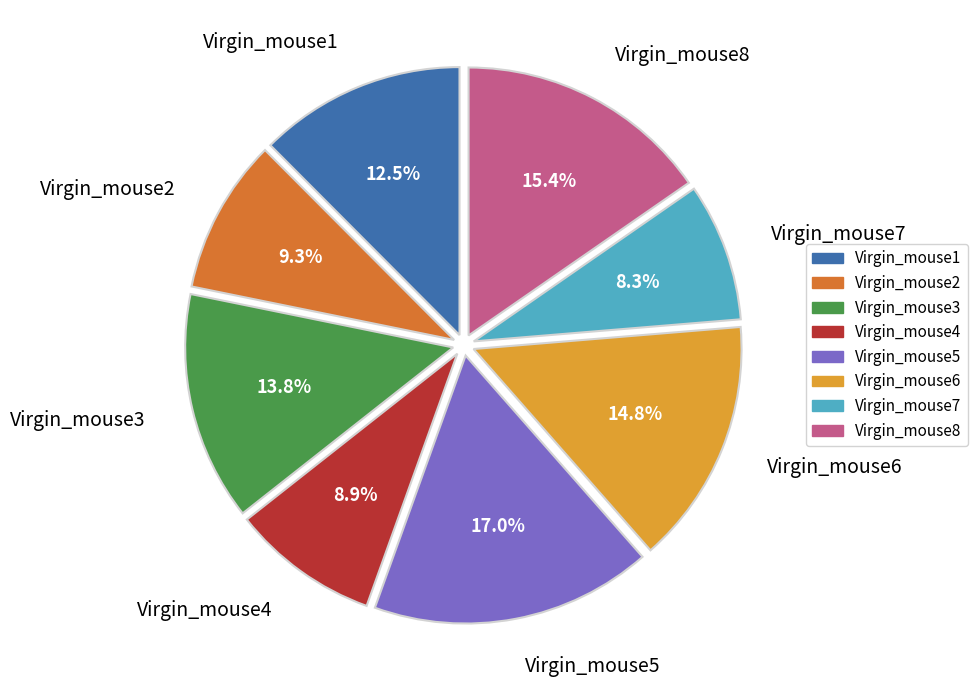

True or false: Virgin_mouse7 accounts for 8% of the total.

True